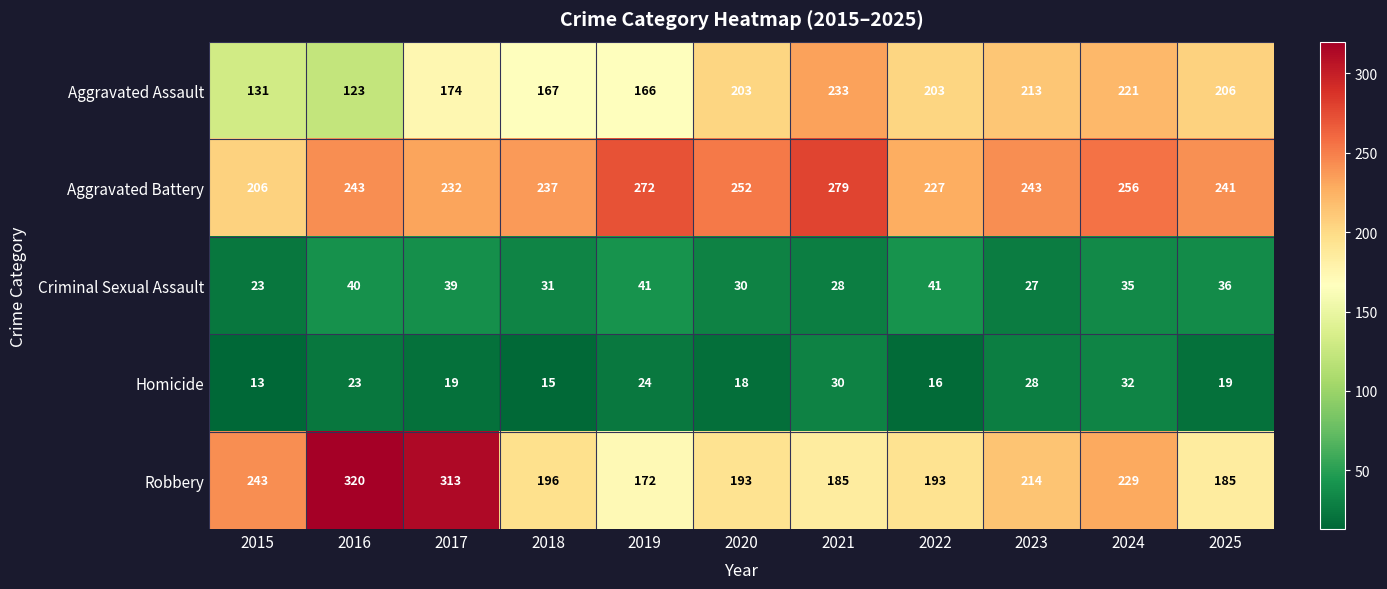

The Aggravated Battery series shows 272 at 2019. True or false?

True